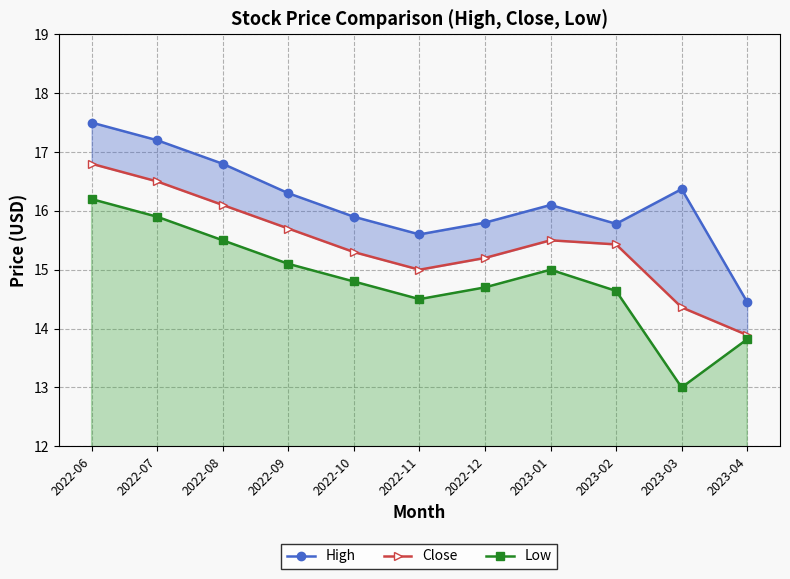

Where is High nearest to the value 15?

2023-04